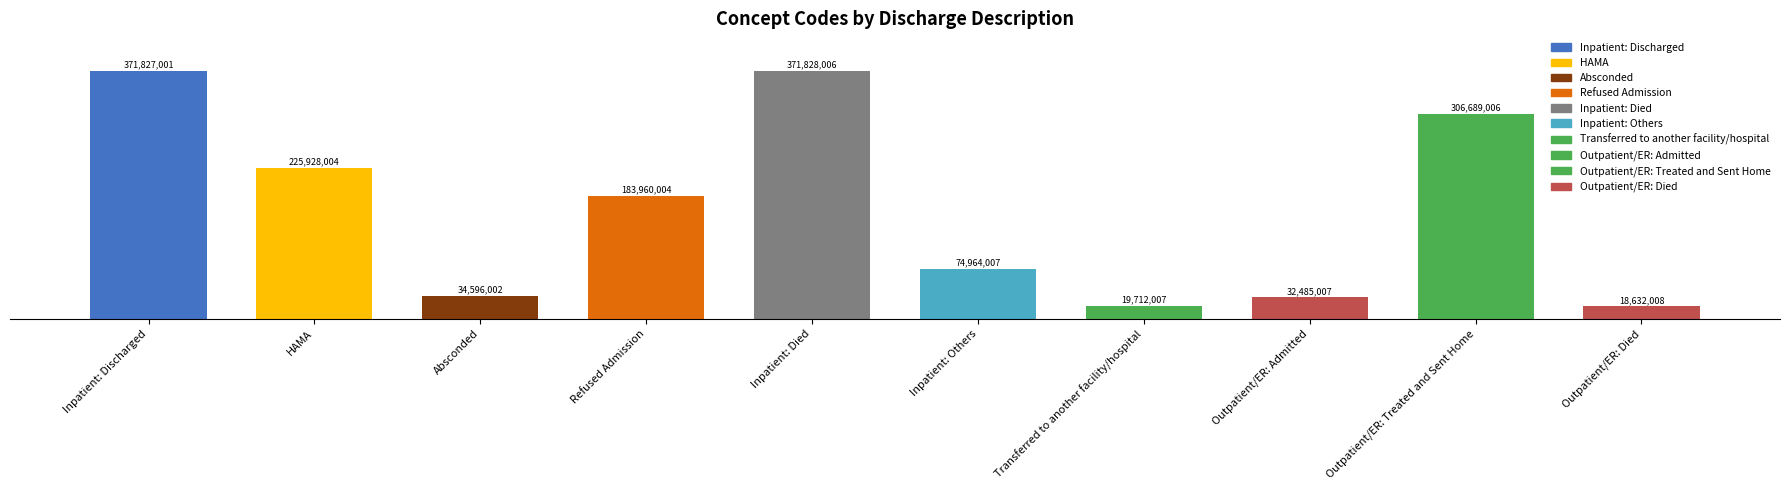

What is the change in value from Absconded to Refused Admission?

+149364002